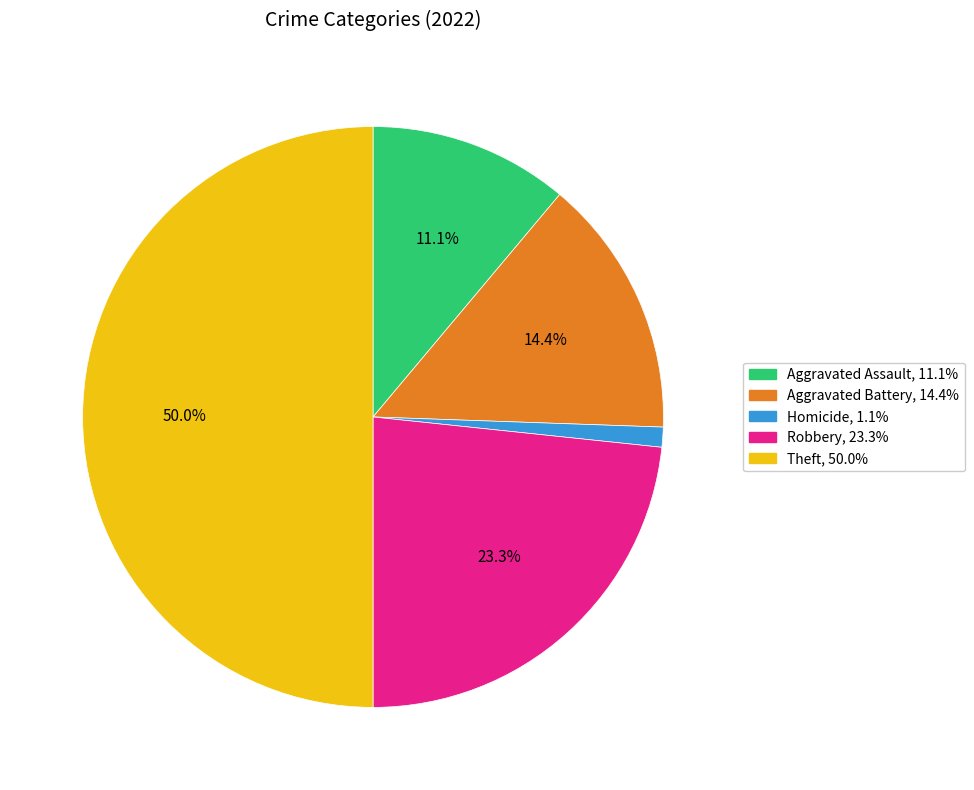

How many slices are in this pie chart?

5